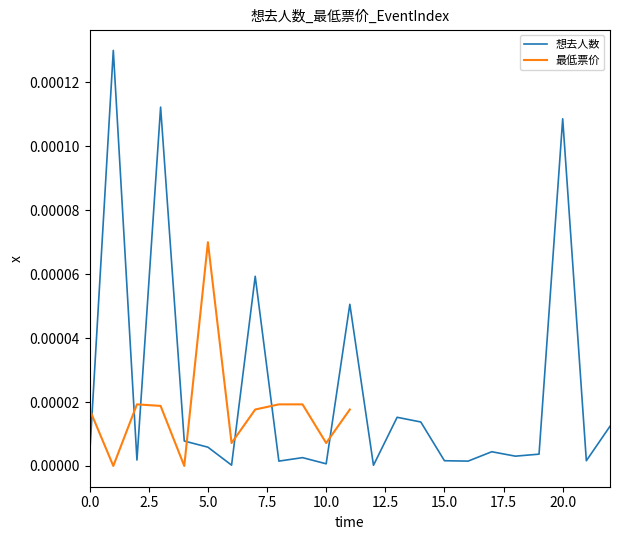

Is it true that the value at 15.0 is 0.0?

False